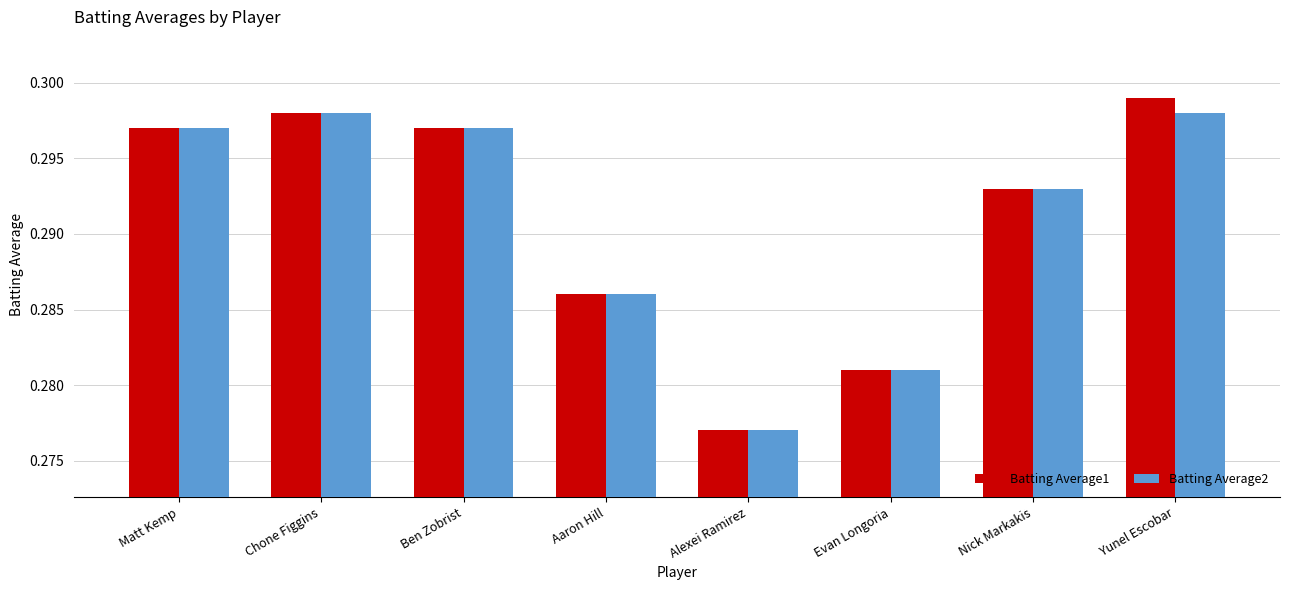

How many bars are there in total?

16